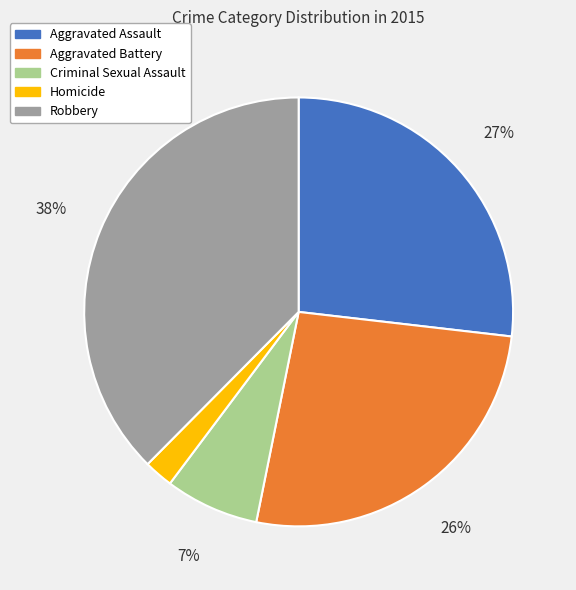

What is the ratio of the value at Aggravated Battery to the value at Robbery?

0.7